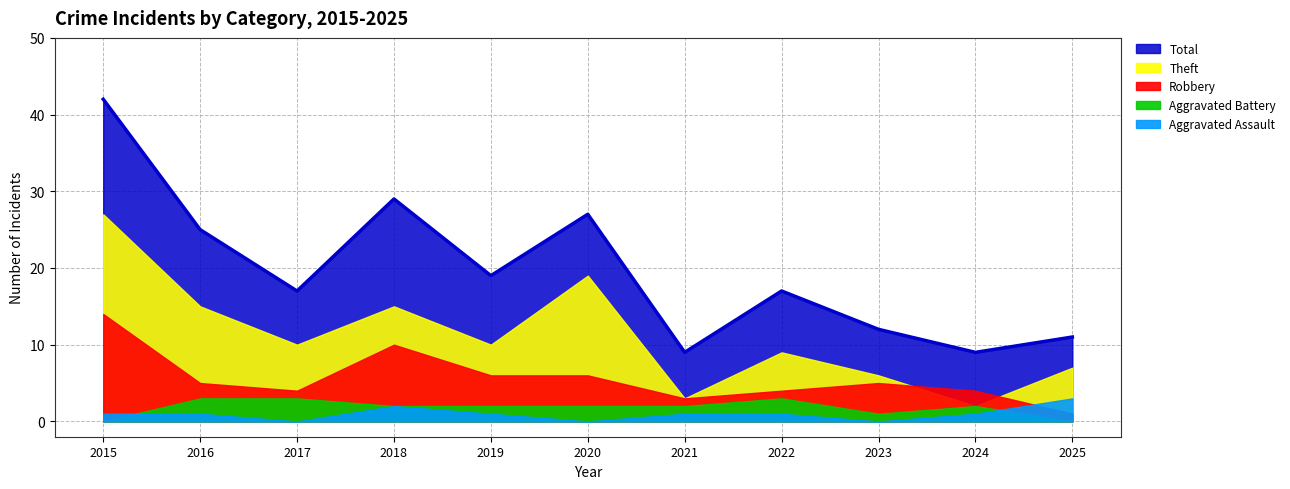

The Total series shows 29 at 2018. True or false?

True